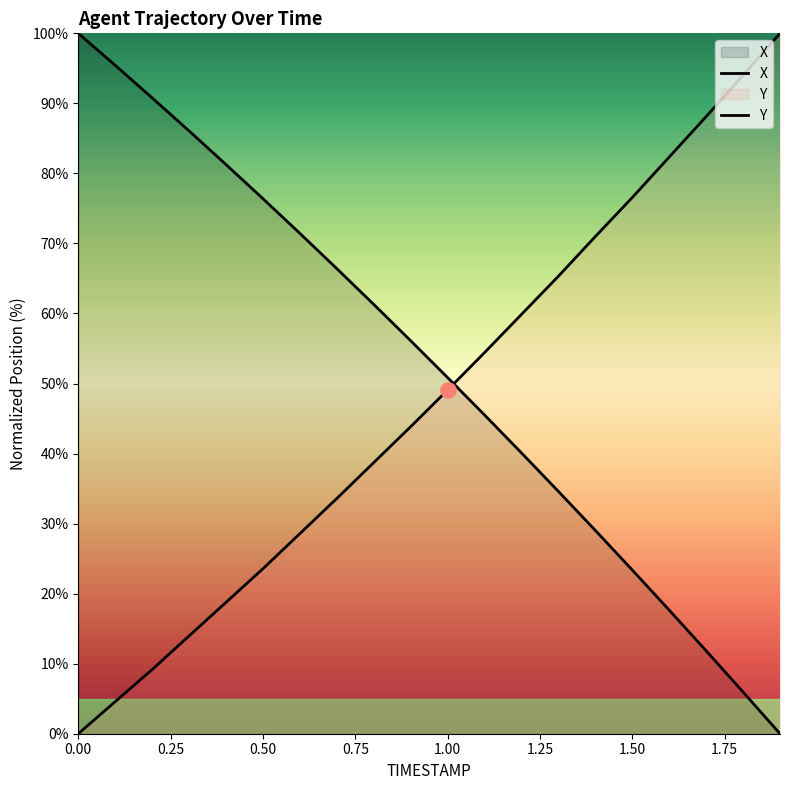

At how many categories does at least one series exceed 23?

20